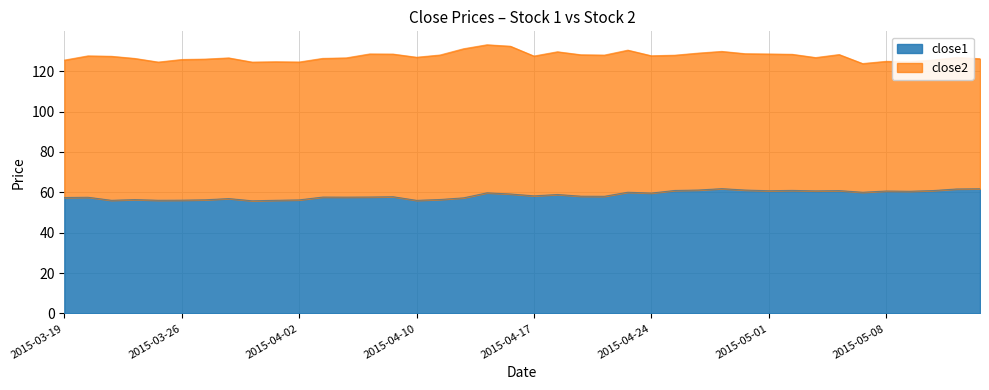

Which category has the lowest value across all series?

2015-03-31